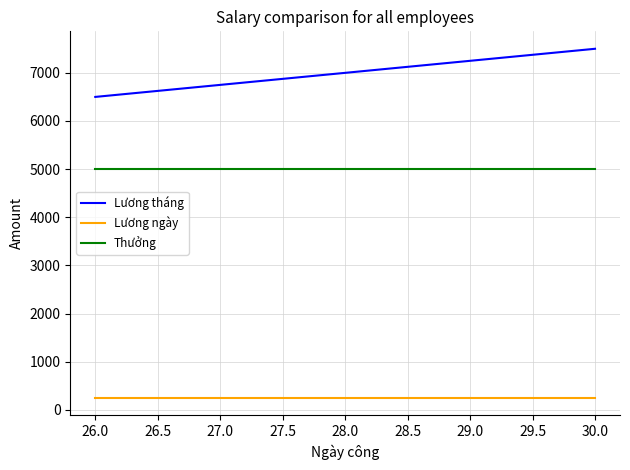

Is this an area chart (filled region under the line)?

No